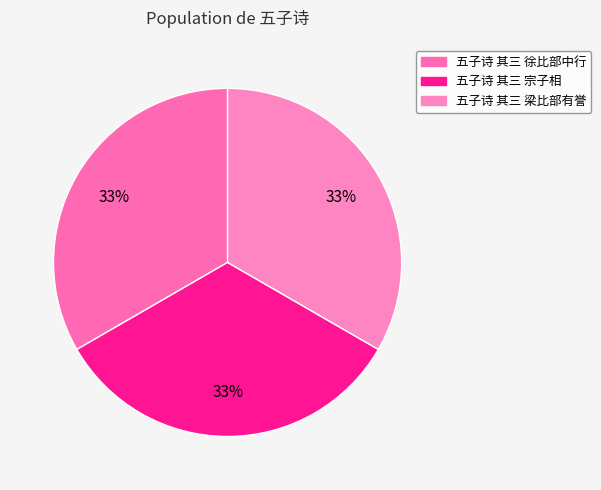

What is the change in value from 五子诗 其三 徐比部中行 to 五子诗 其三 宗子相?

-115